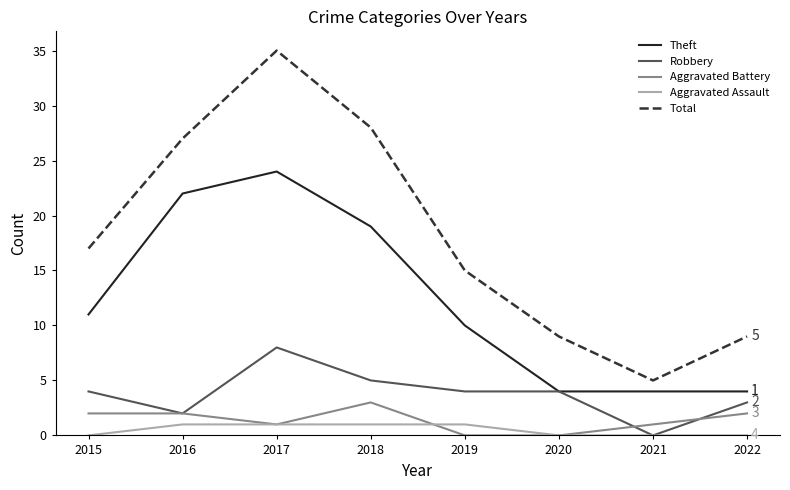

At which label does Aggravated Battery reach its peak?

2018